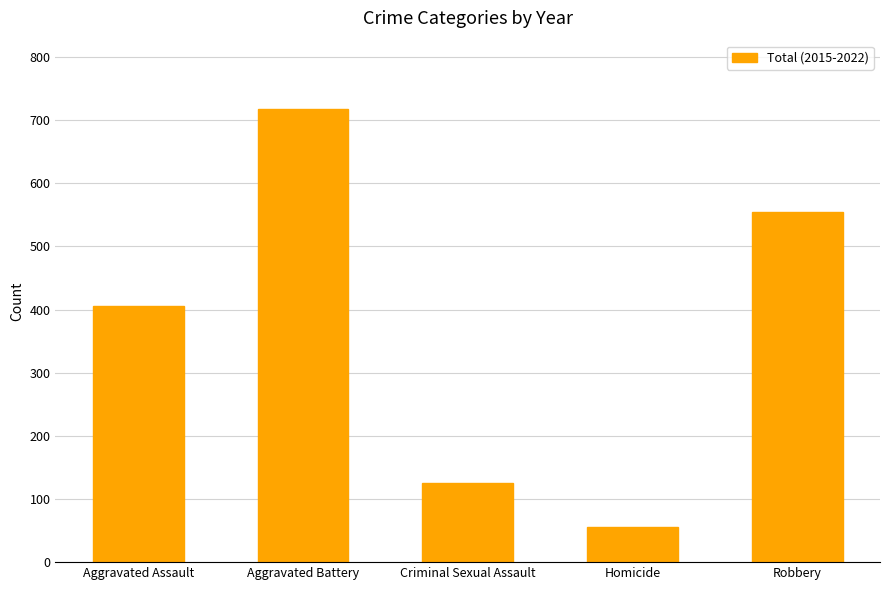

Reading left to right, what are all the values shown in this chart?

Aggravated Assault=406	Aggravated Battery=718	Criminal Sexual Assault=126	Homicide=56	Robbery=554